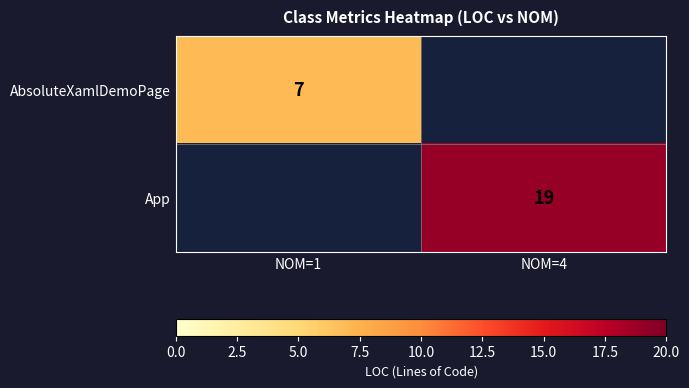

The App series shows 28 at NOM=4. True or false?

False